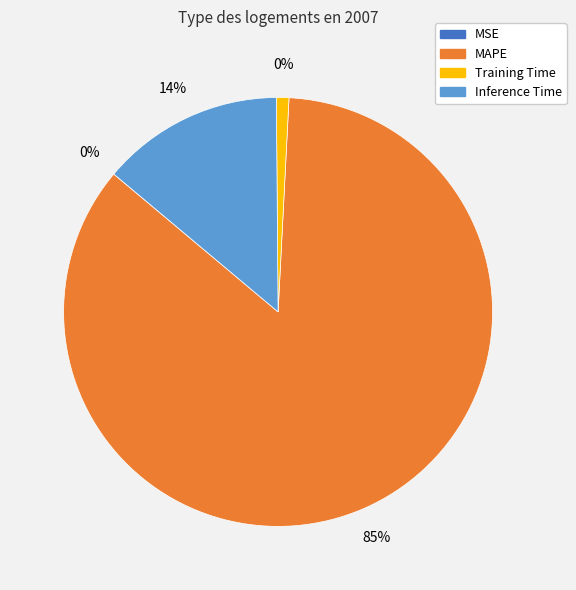

To the nearest percent, what is the combined percentage of Training Time and SMAPE?

1%